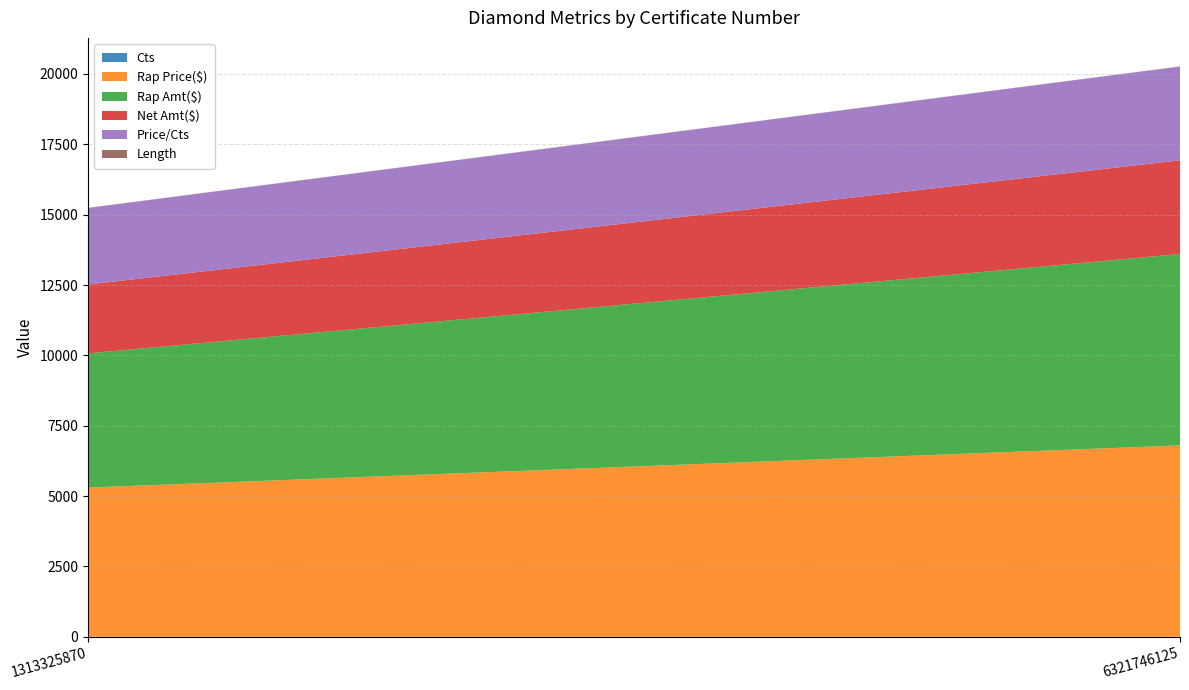

Reading right to left, extract all data points from this chart.

Cts: 6321746125=1.0	1313325870=0.9
Rap Price($): 6321746125=6800.0	1313325870=5300.0
Rap Amt($): 6321746125=6800.0	1313325870=4770.0
Net Amt($): 6321746125=3330.0	1313325870=2447.0
Price/Cts: 6321746125=3330.0	1313325870=2718.9
Length: 6321746125=6.5	1313325870=5.3